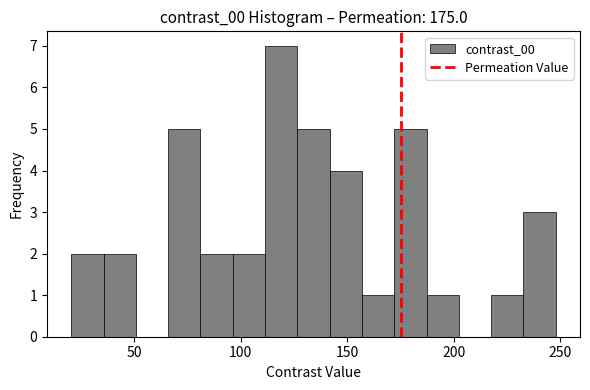

Read against the x-axis, roughly where is the centre of the tallest bar?

120